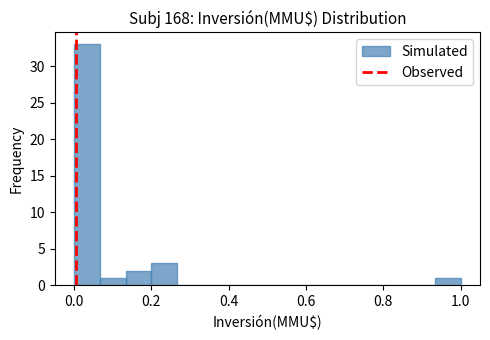

Around what value on the x-axis is the tallest bar? Give the approximate position of its centre, as read against the axis.

0.04